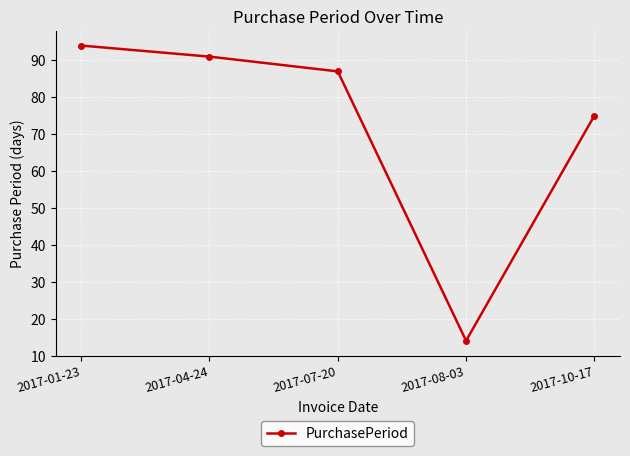

True or false: there are more than 0 points higher than both neighbors.

False